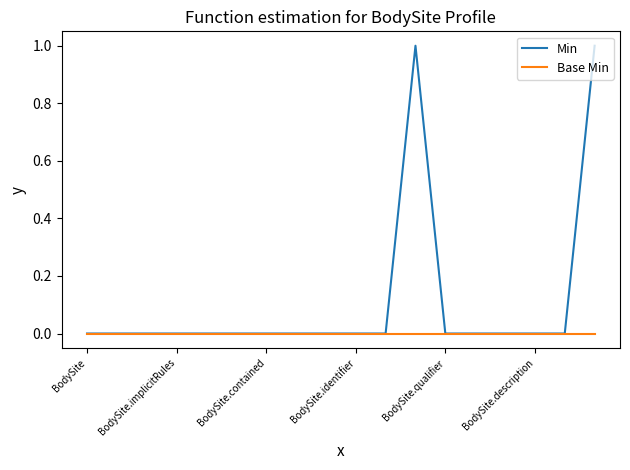

Which series has the largest total across all categories?

Min